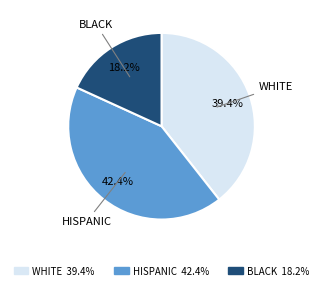

Rank the categories by value from highest to lowest.

HISPANIC, WHITE, BLACK